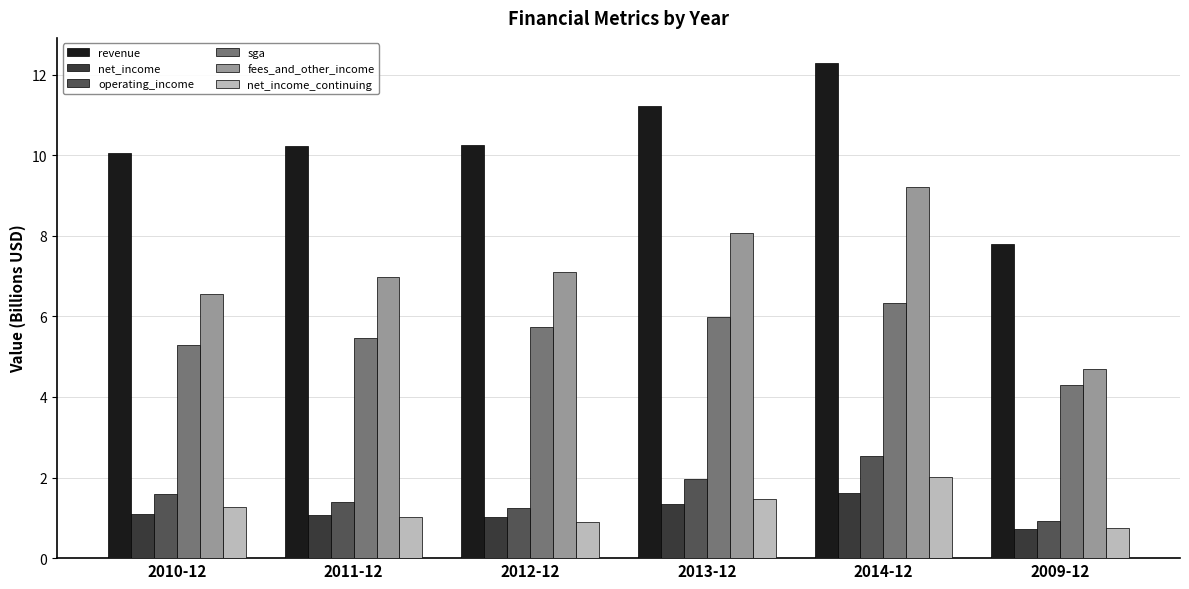

Which series has the largest total across all categories?

revenue